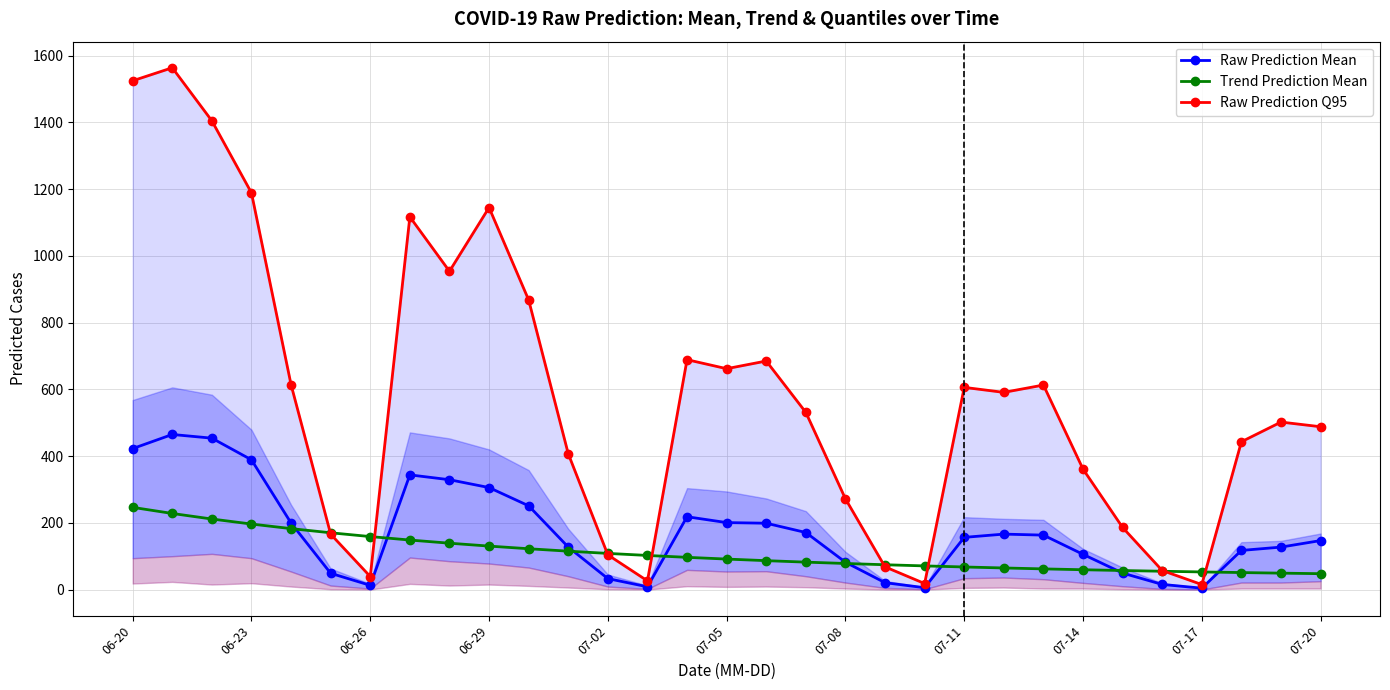

Read the Raw Prediction Mean value at 26.

15.4